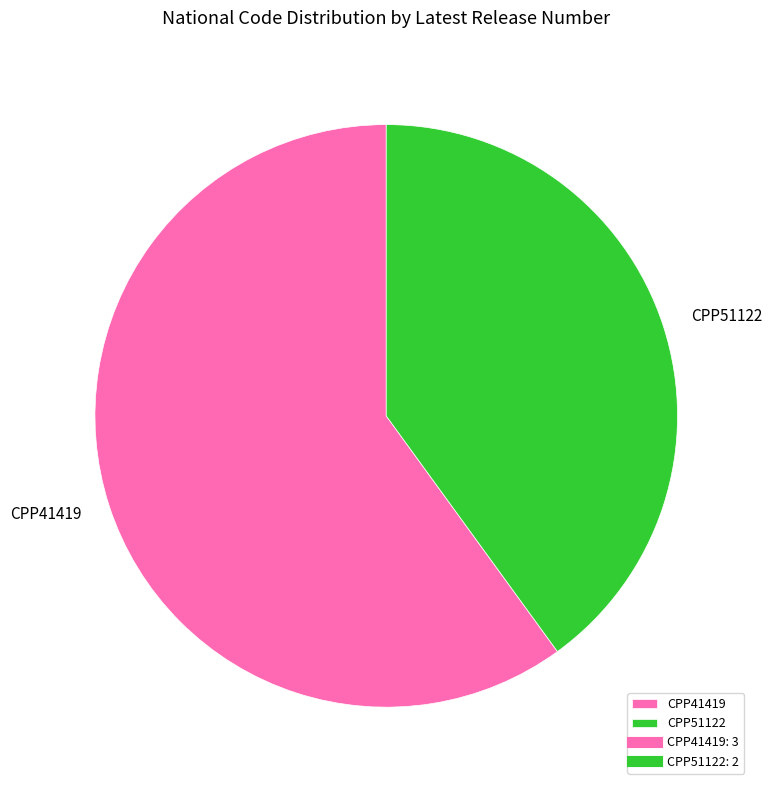

The CPP51122 slice represents 40% of the pie. True or false?

True